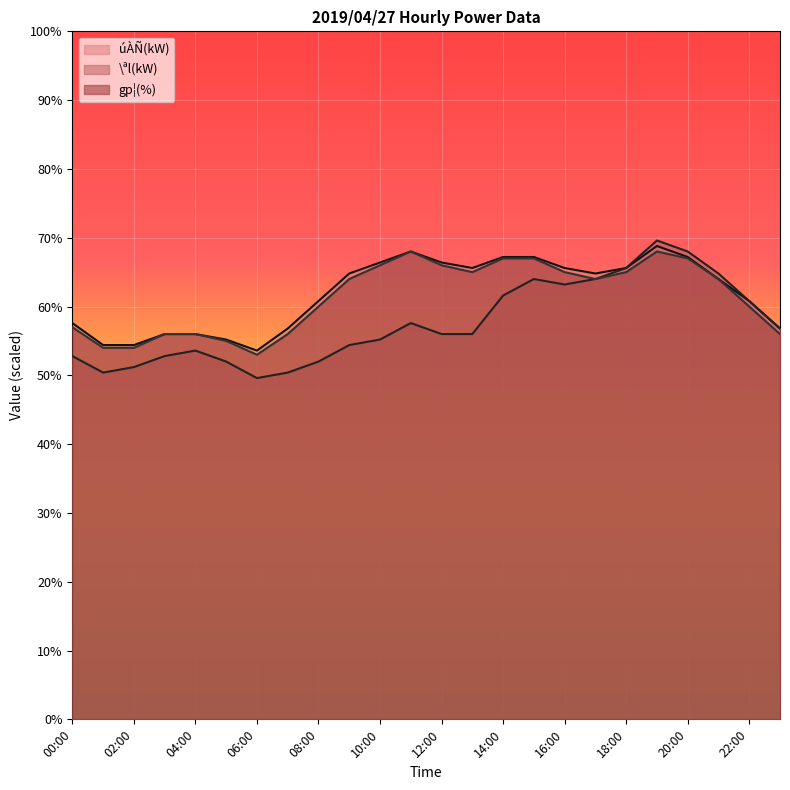

Which has a higher value, 19:00 or 00:00?

19:00